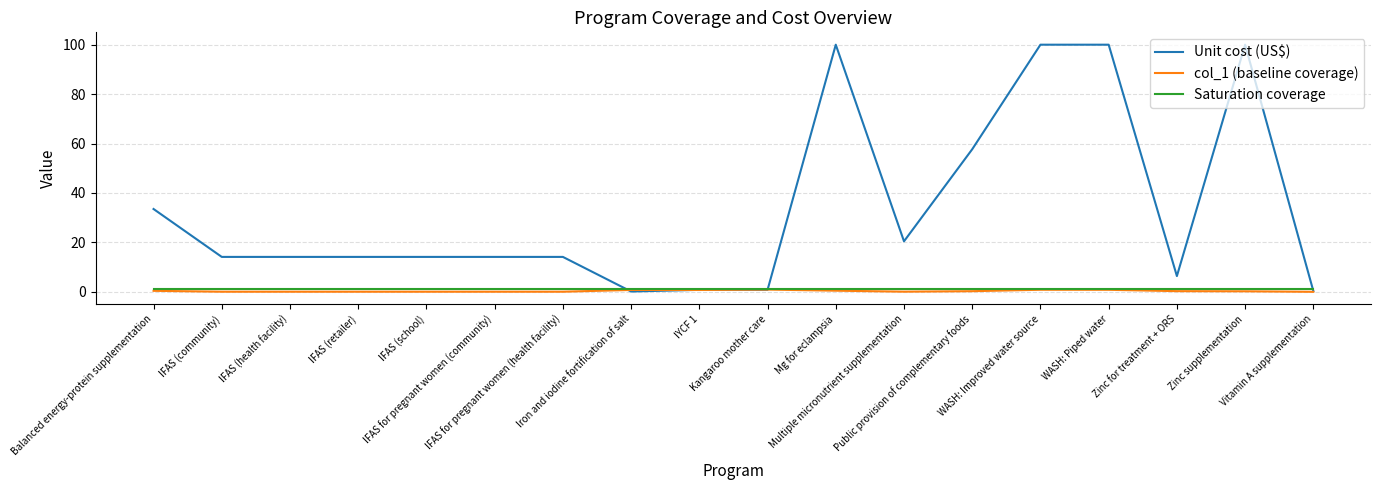

How many series are shown in this chart?

3